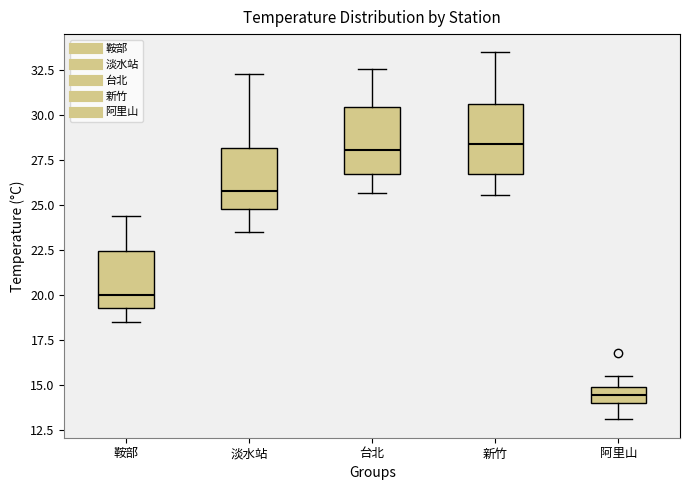

Where is the upper edge of the box for 淡水站 on the y-axis? The values are not printed on the chart, so give them approximately, as read against the axis.

28.0